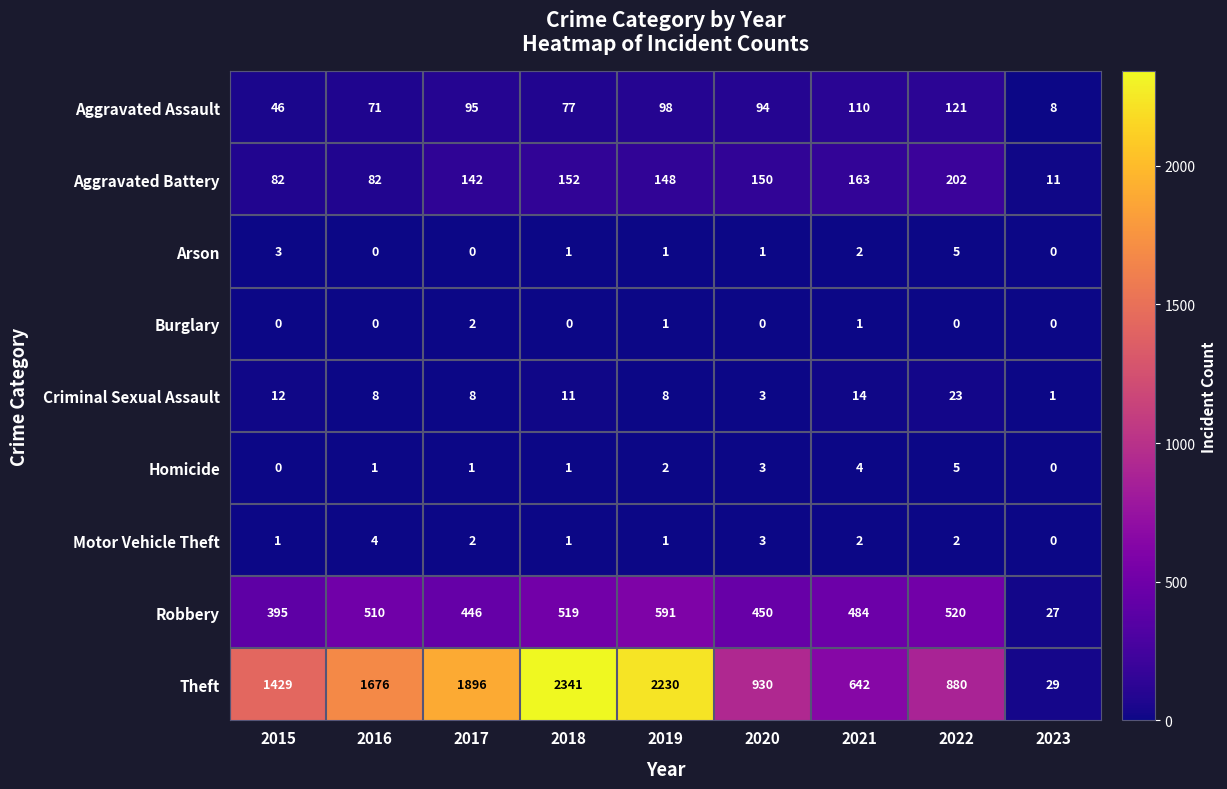

The value of Motor Vehicle Theft at 2015 is 1. True or false?

True